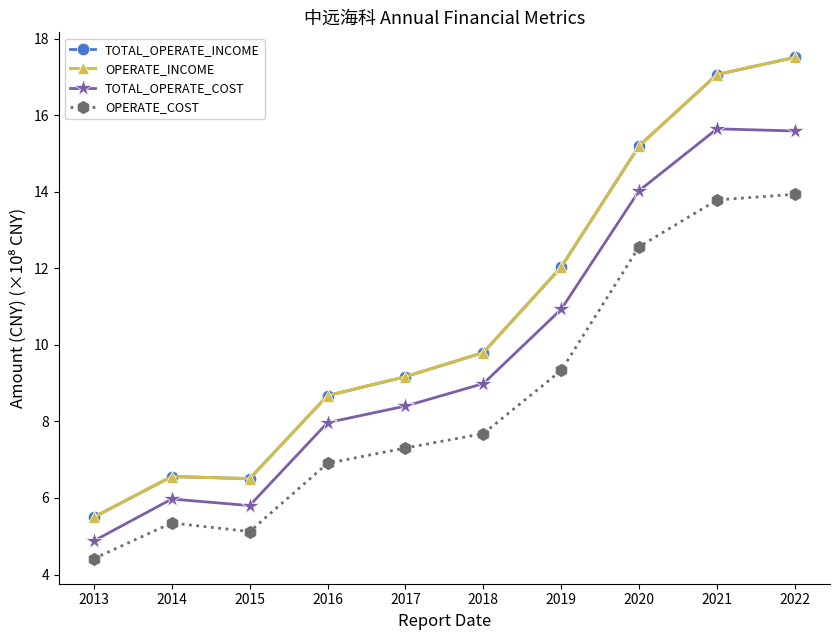

What is the smallest value displayed?

4.4